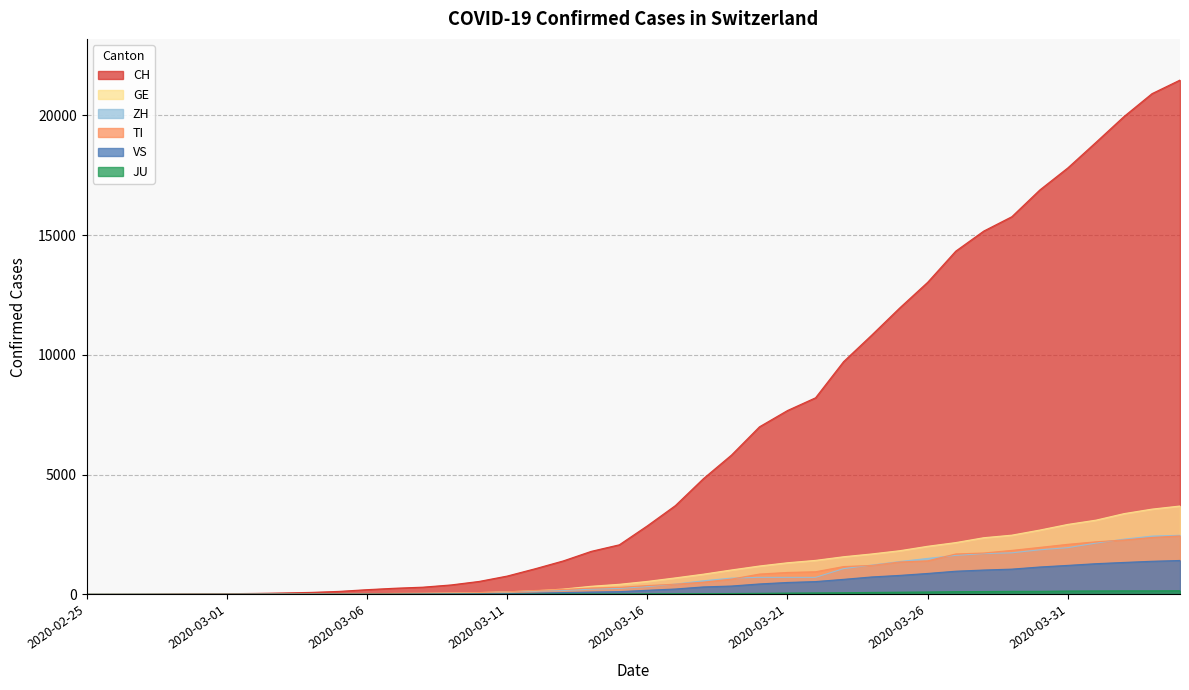

How many data points in CH are less than 2862?

20